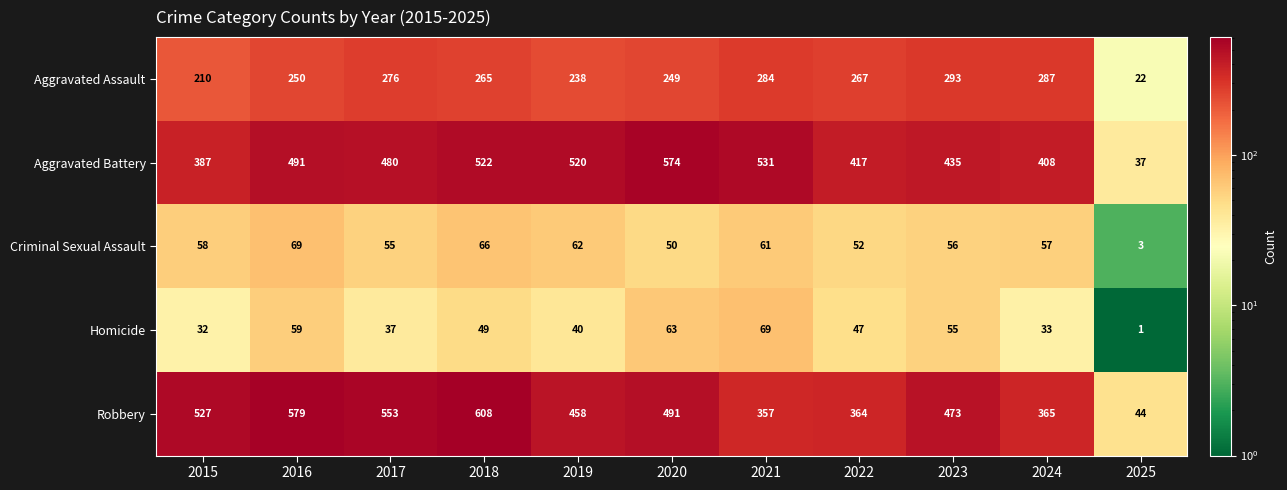

Count the number of categories in the chart.

11